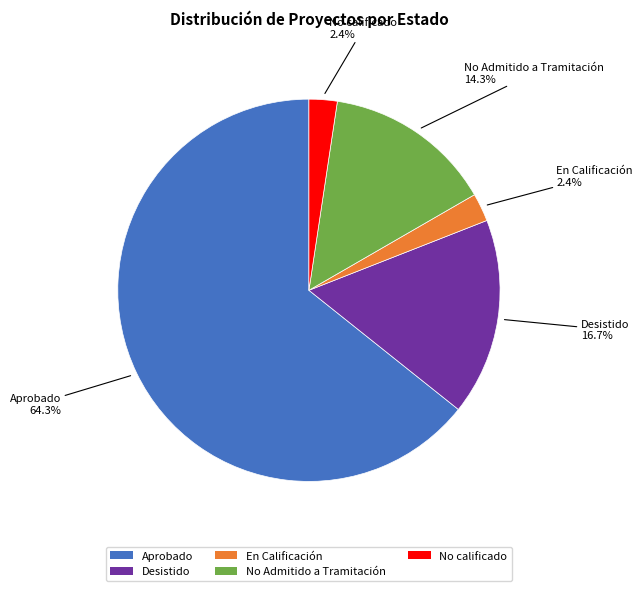

To the nearest percent, what is the average slice percentage?

20%